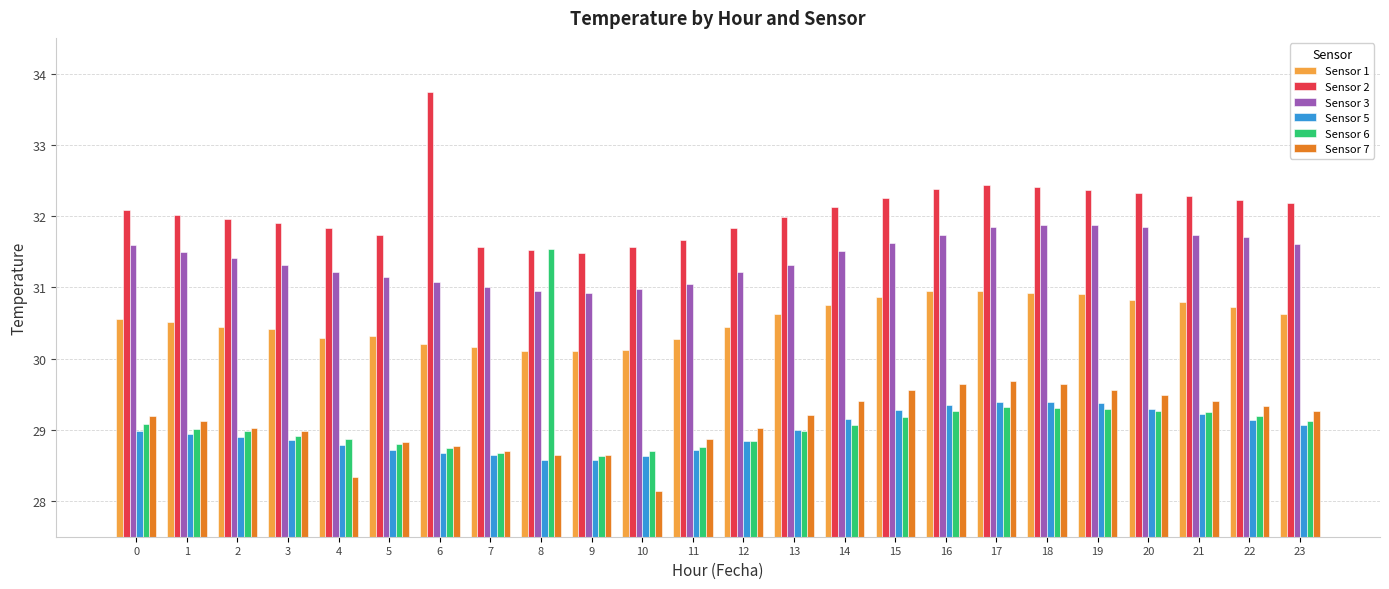

What is the total value across all series at 4?

179.3